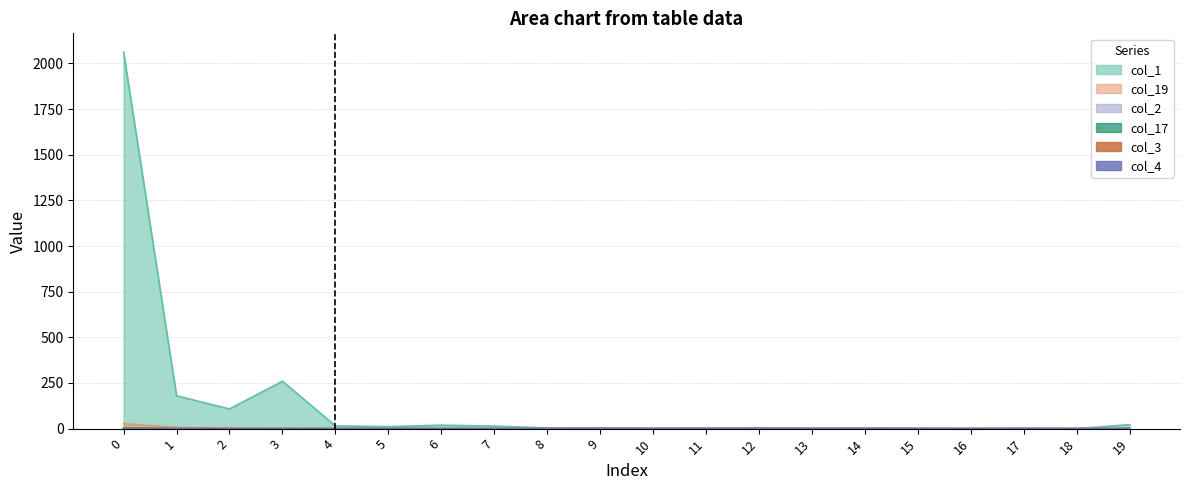

Which series changed the most between 4 and 18?

col_1